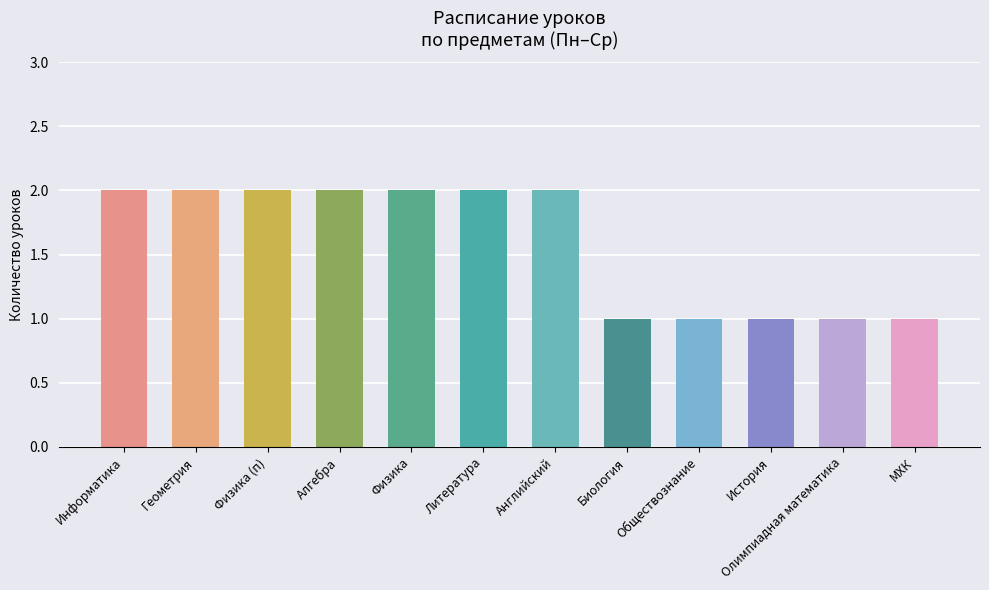

How many bars are there in total?

12